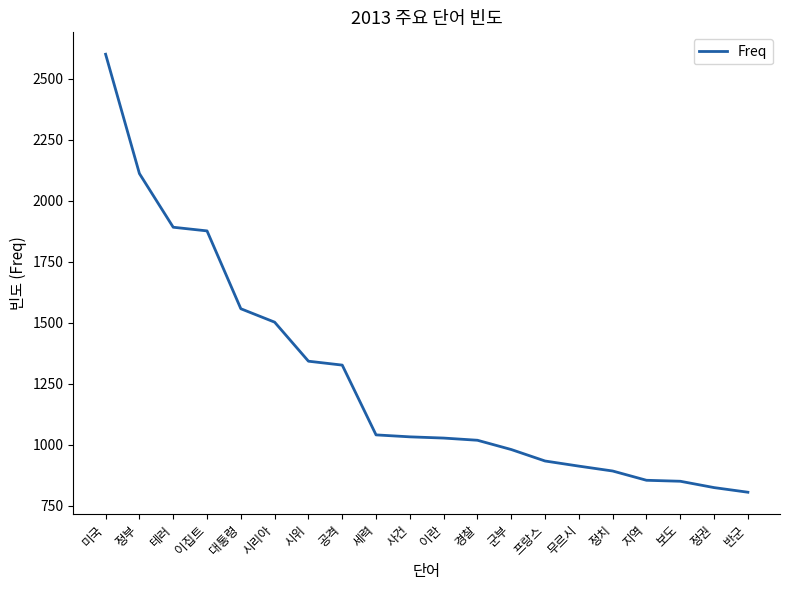

What is the minimum value shown in the chart?

806